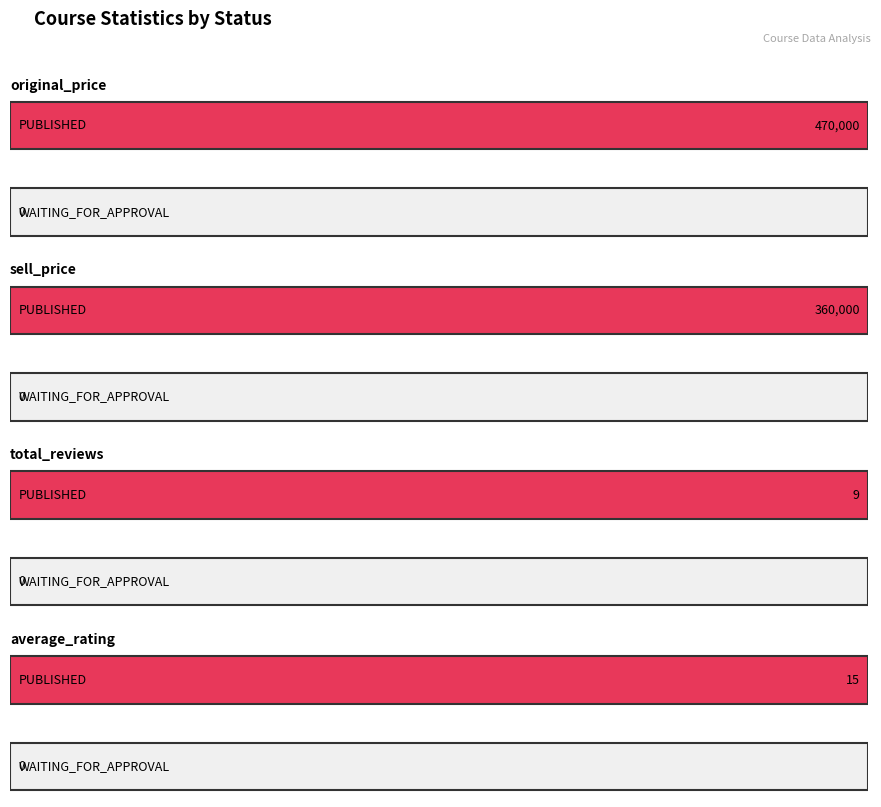

The value of average_rating at WAITING_FOR_APPROVAL is 2. True or false?

False